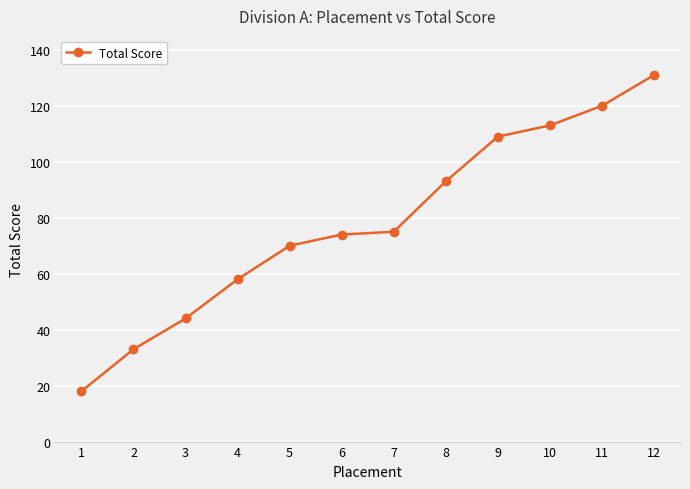

Which has a higher value, 6 or 10?

10